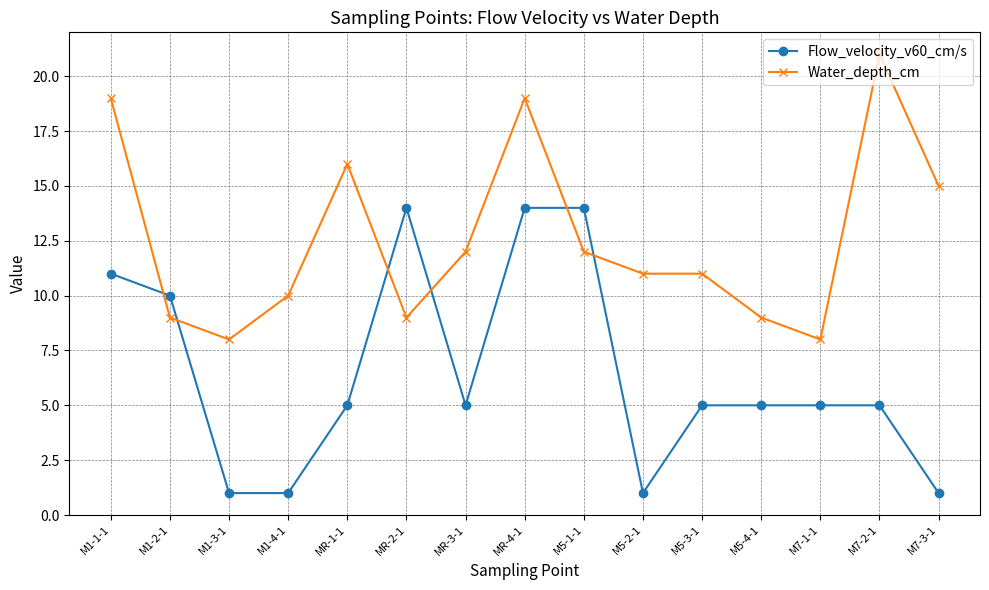

Which series changed the most between M7-1-1 and M7-3-1?

Water_depth_cm